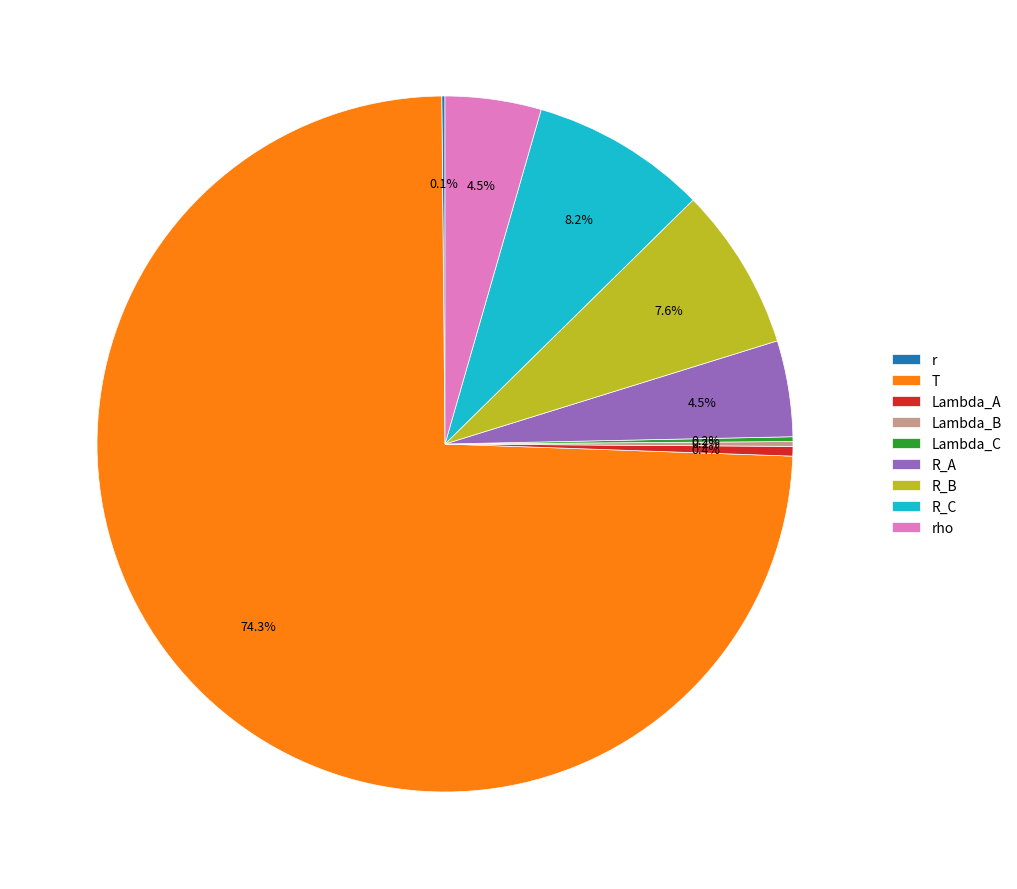

Which category has the biggest portion of the pie?

T